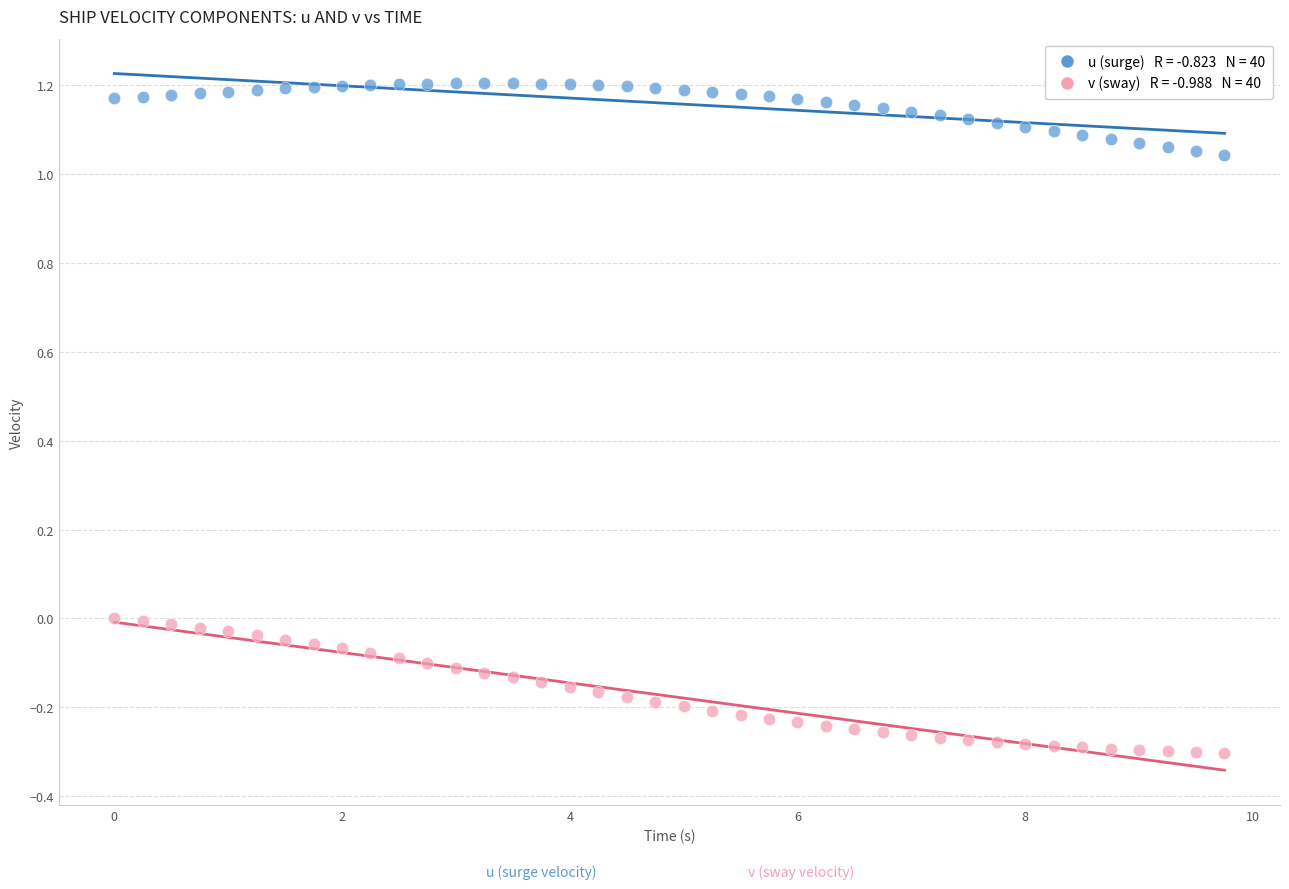

Across all data points, what is the range of Y values (max minus min)?

1.5